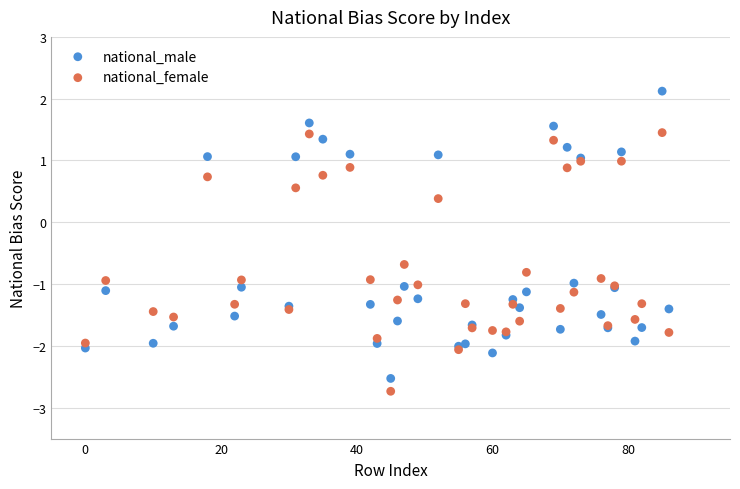

Across all series, what Y value is closest to 0?

0.4